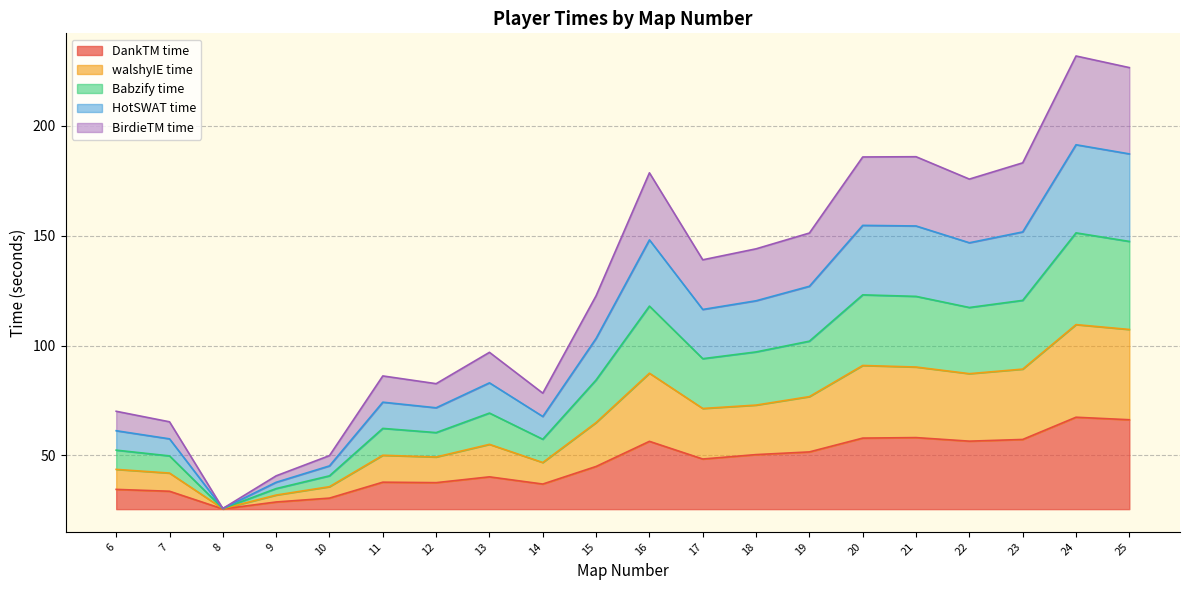

Which series has the largest range (max minus min)?

Babzify time